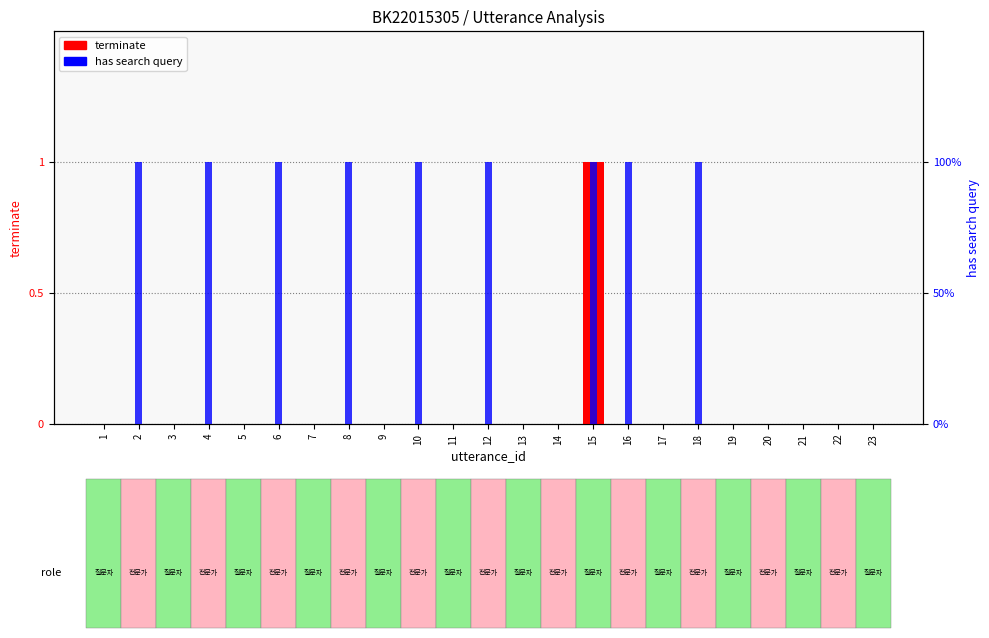

How many series are shown in this chart?

2